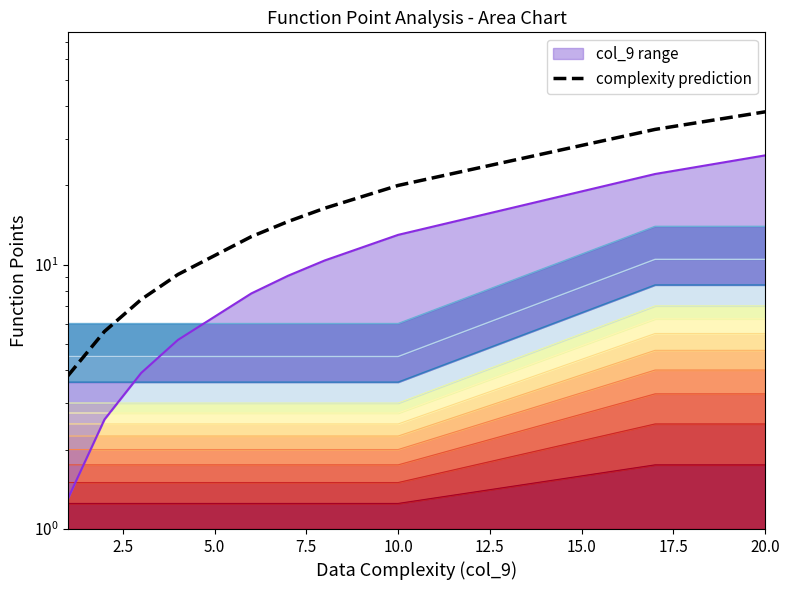

The chart shows a value of 15.4 at 7.5. True or false?

False